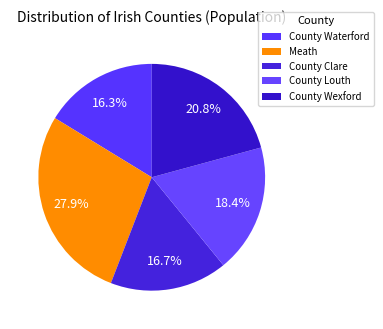

Which category has the biggest portion of the pie?

Meath